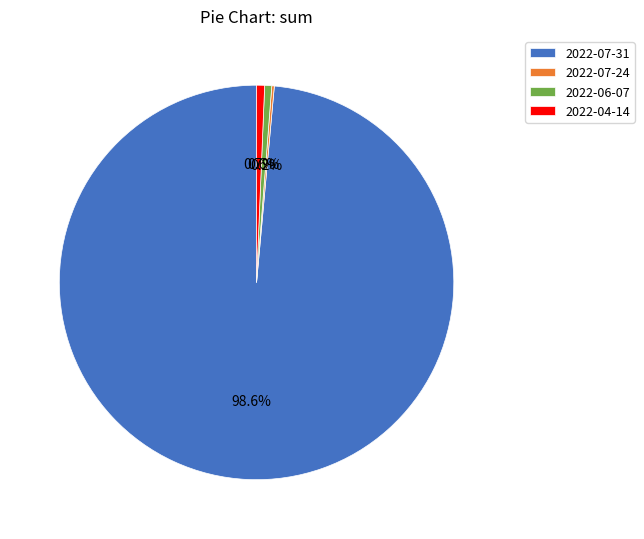

True or false: 2022-07-31 accounts for 99% of the total.

True